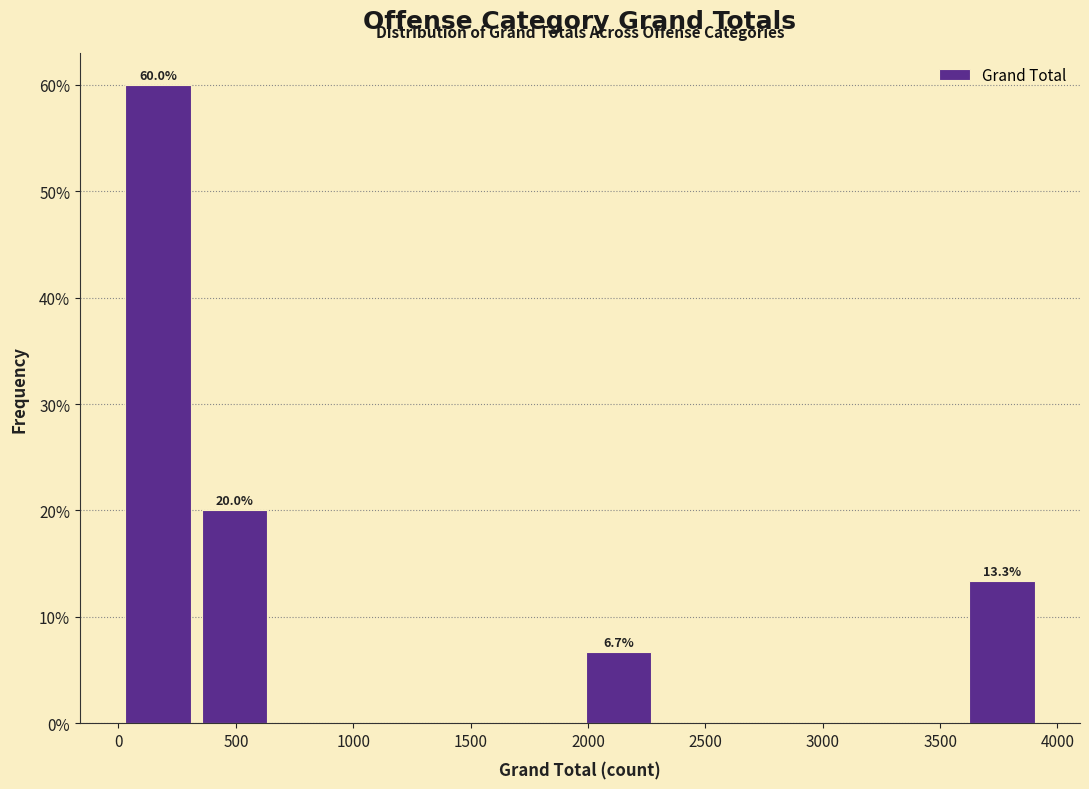

Which range on the x-axis has the tallest bar?

0 to 350